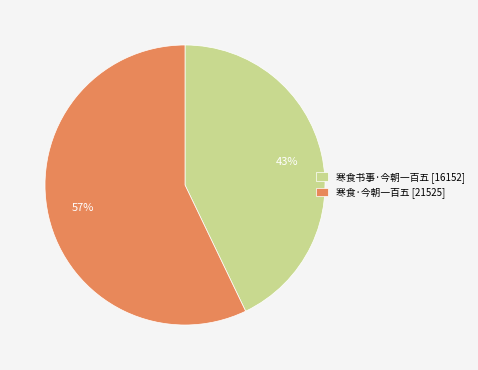

True or false: 寒食·今朝一百五 accounts for 48% of the total.

False